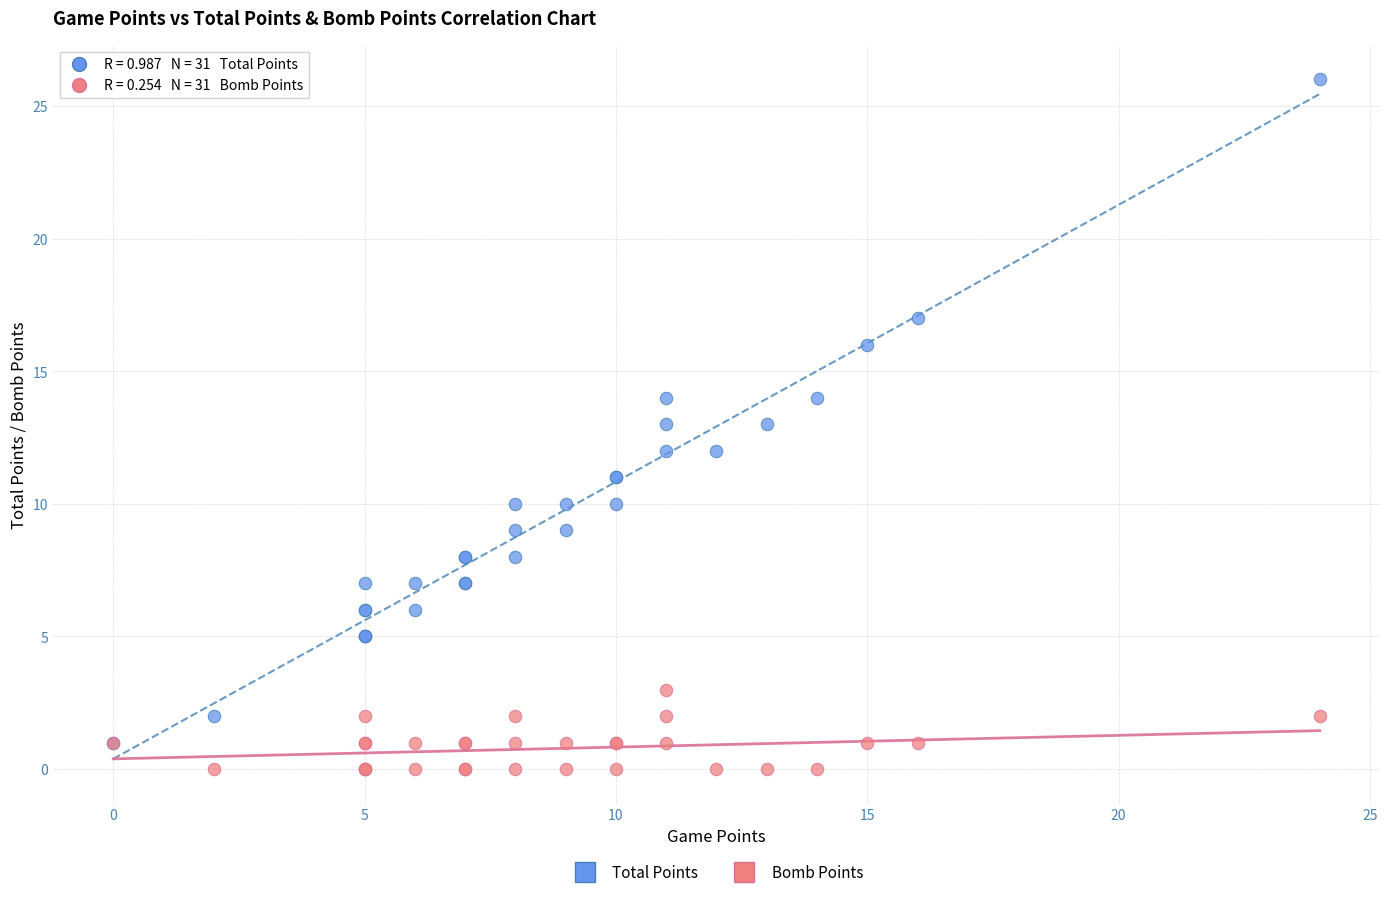

Which series reaches the maximum Y coordinate?

Total Points